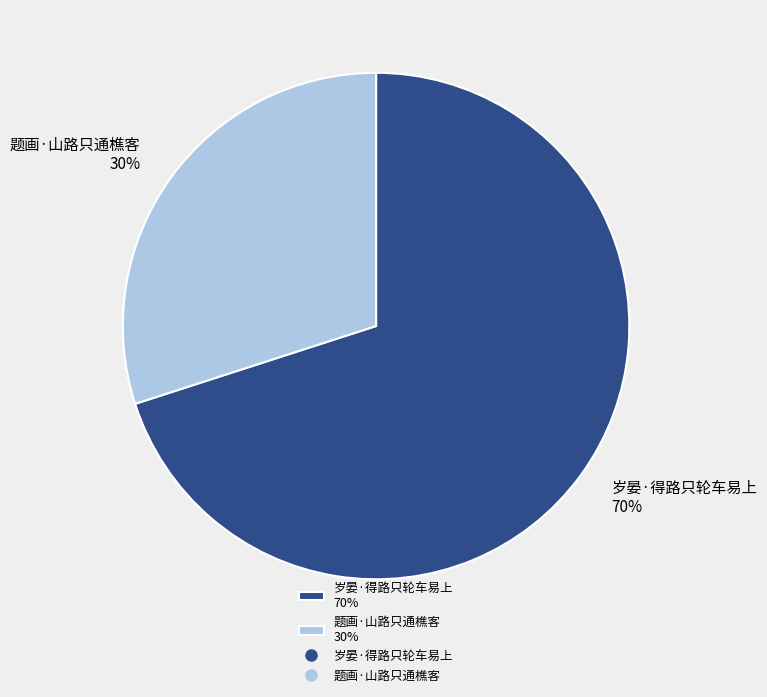

Which slice is the smallest?

题画·山路只通樵客